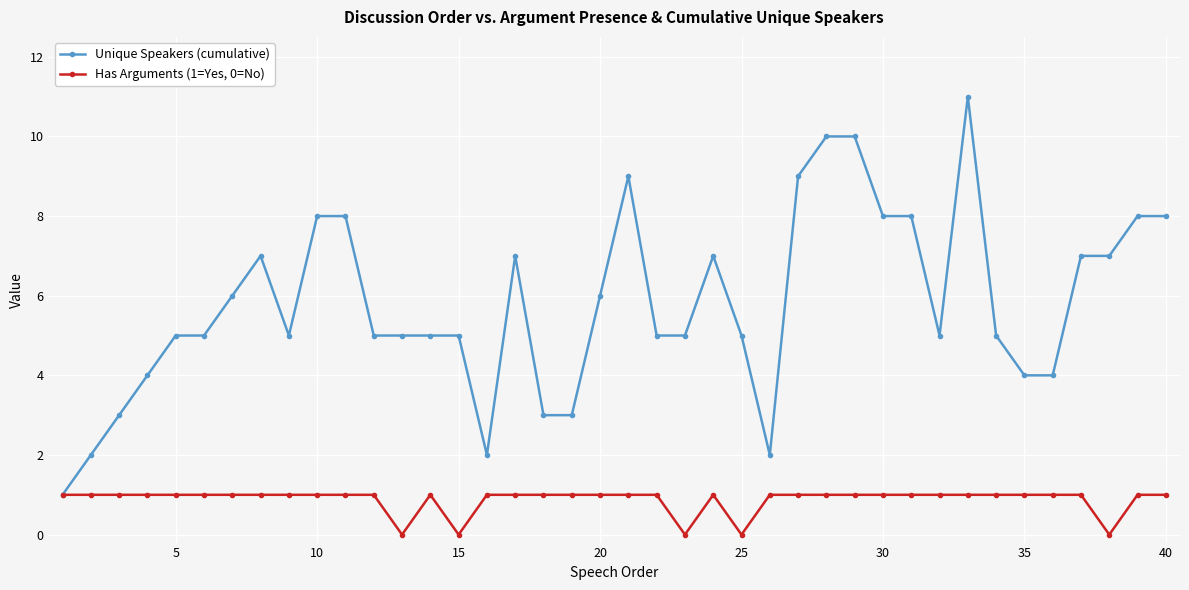

Count the Has Arguments (1=Yes, 0=No) values in the range 1 to 2.

35